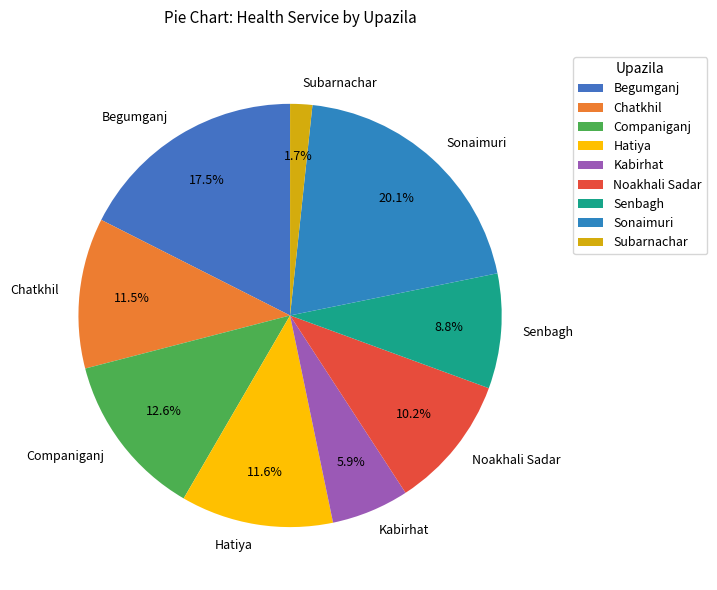

Which category has the smallest portion of the pie?

Subarnachar